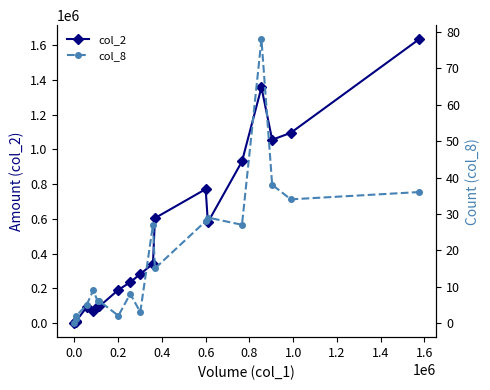

Is this an area chart (filled region under the line)?

No